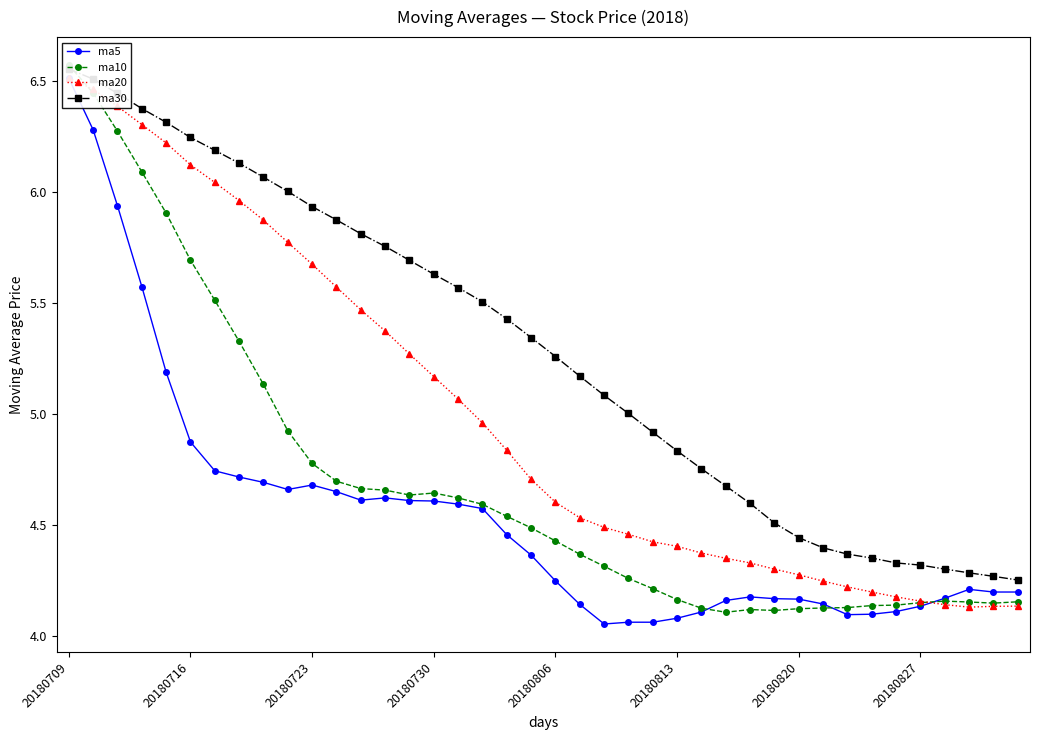

Is it true that ma5 equals 2.5 at 22?

False